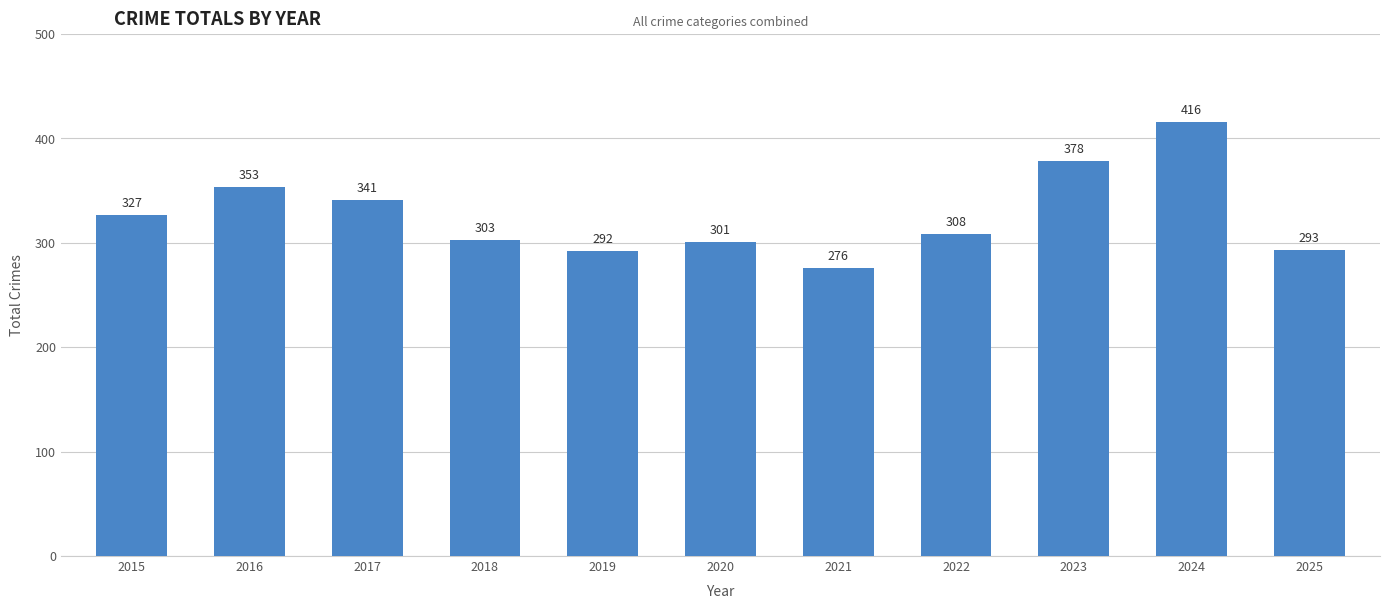

What is the ratio of the value at 2018 to the value at 2024?

0.7